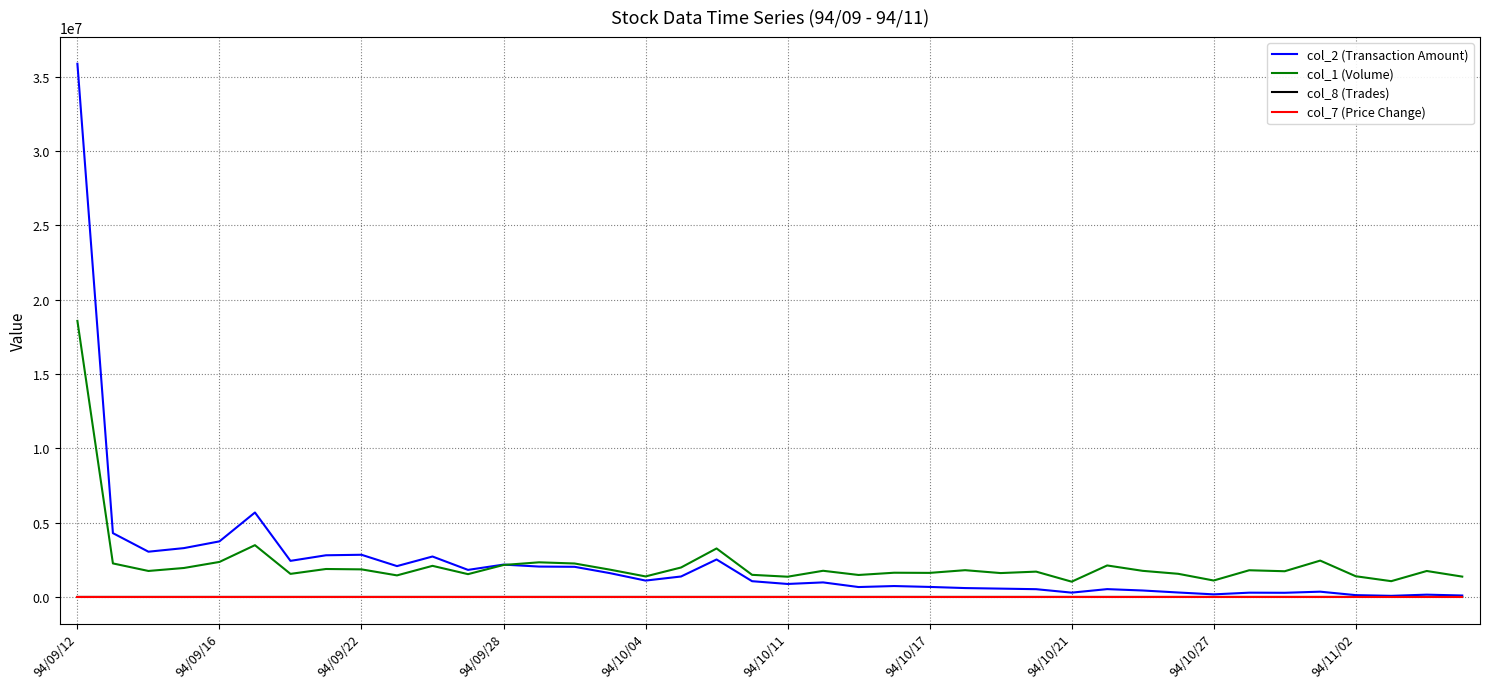

True or false: col_1 (Volume) and col_7 (Price Change) intersect in this chart.

False